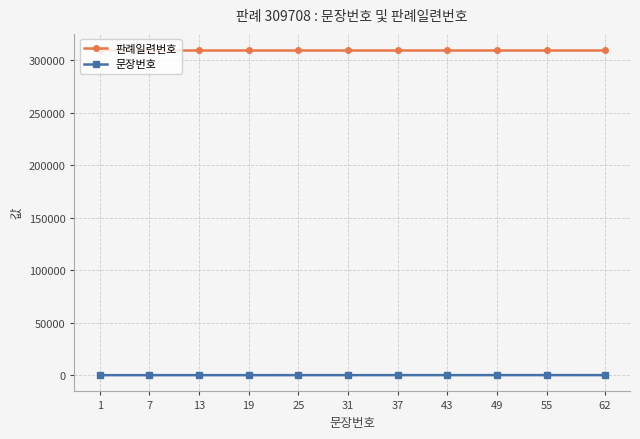

What is the greatest value displayed?

309708